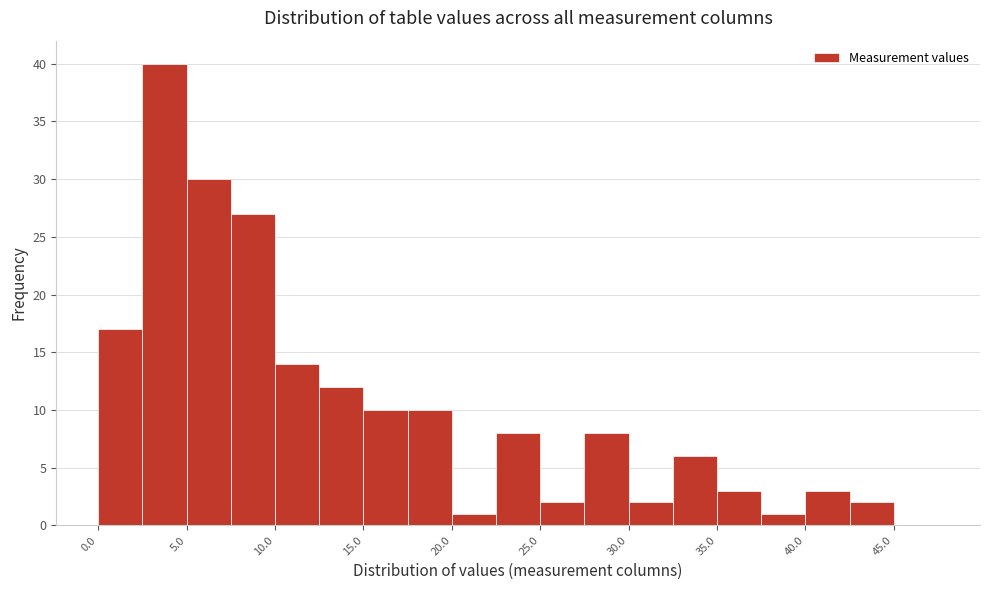

Over which range of the x-axis is the bar tallest?

2.5 to 5.0